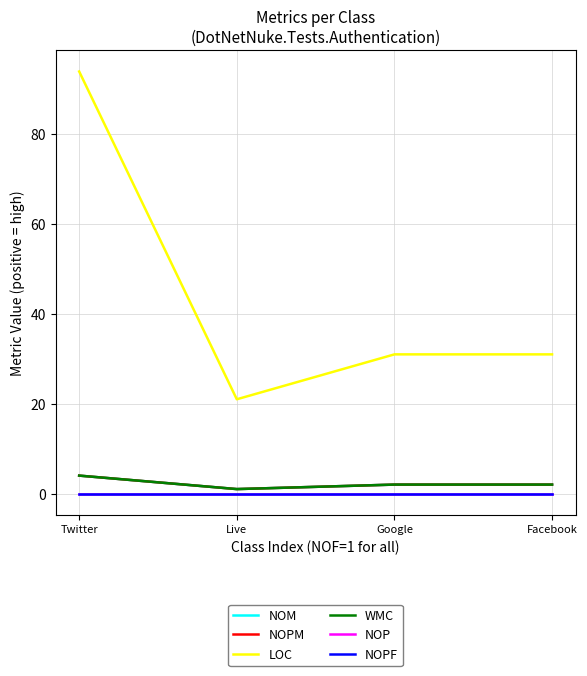

True or false: WMC and NOM cross at least once.

False